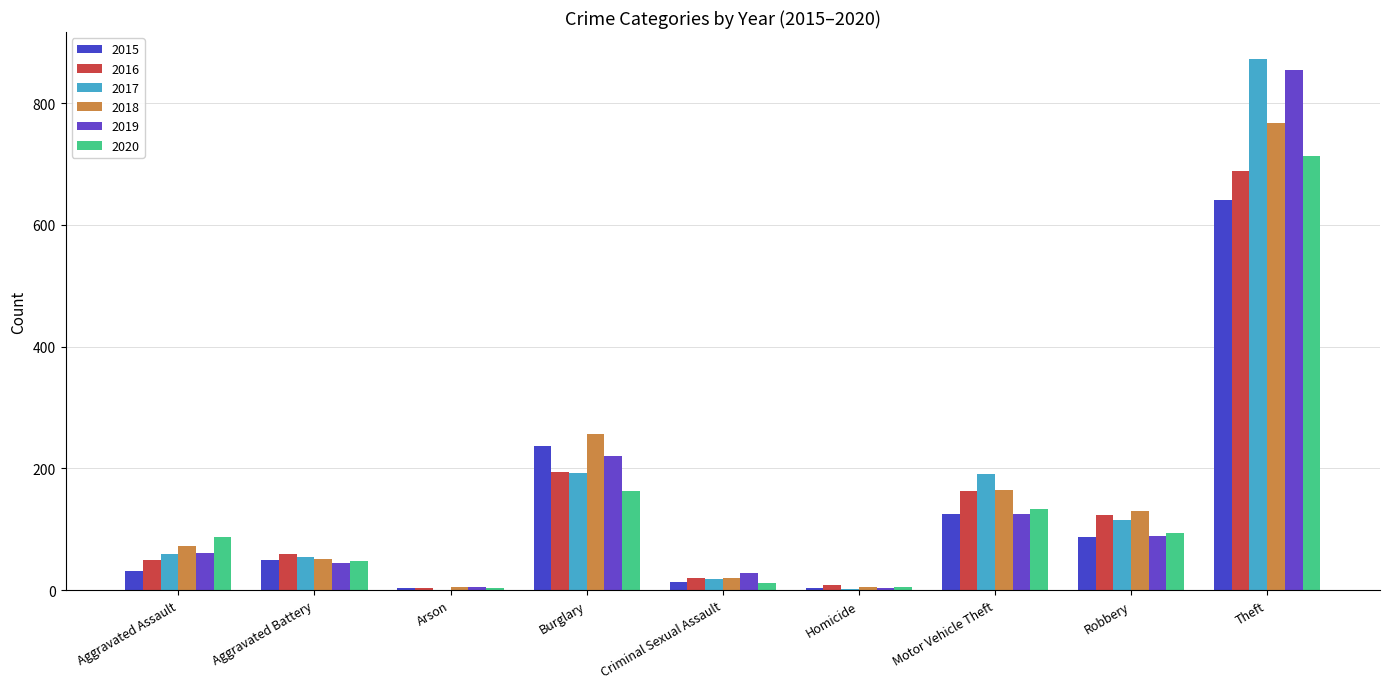

Reading left to right, list all the values displayed in this chart.

2015: 31	50	3	236	13	4	125	87	641
2016: 50	60	3	194	20	8	163	123	689
2017: 59	54	1	192	19	2	191	115	873
2018: 72	52	6	257	20	5	164	130	767
2019: 61	45	5	221	29	3	125	89	855
2020: 87	48	4	163	12	6	134	94	713